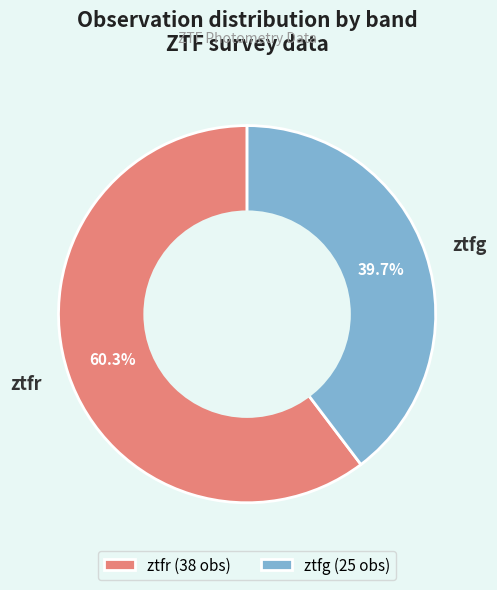

How many segments does this pie chart have?

2